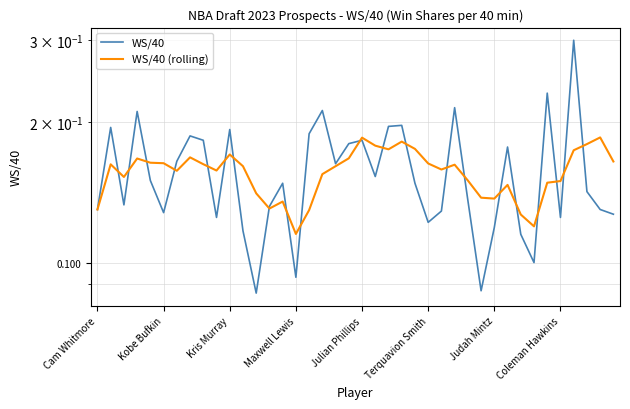

The value of WS/40 (rolling) at 13 is 0.1. True or false?

True